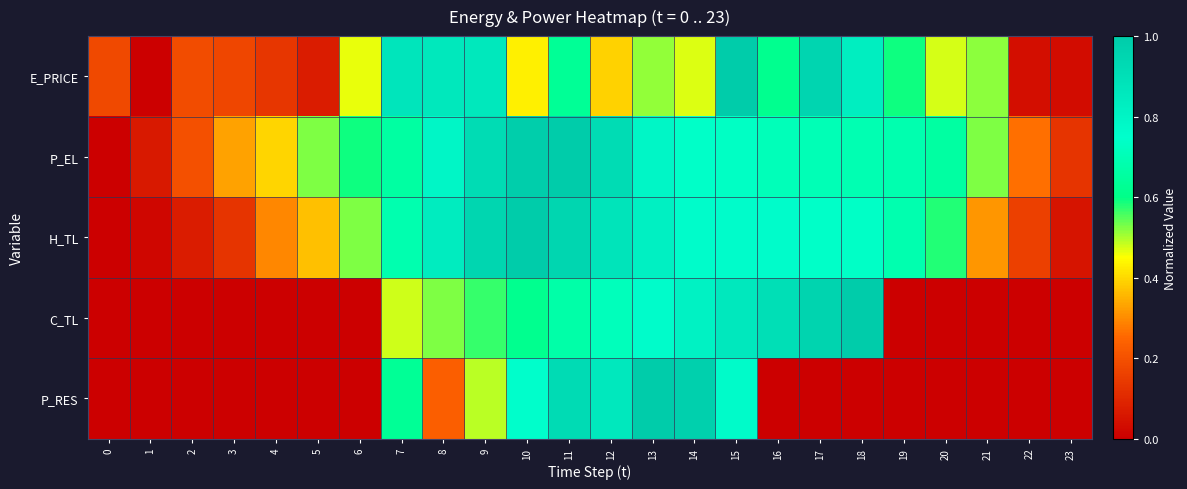

Reading left to right, what are all the values shown in this chart?

E_PRICE: 0=0.2	1=0.0	2=0.2	3=0.2	4=0.1	5=0.1	6=0.5	7=0.9	8=0.9	9=0.9	10=0.4	11=0.6	12=0.4	13=0.5	14=0.5	15=1.0	16=0.6	17=1.0	18=0.8	19=0.6	20=0.5	21=0.5	22=0.0	23=0.0
P_EL: 0=0.0	1=0.1	2=0.2	3=0.3	4=0.4	5=0.5	6=0.6	7=0.7	8=0.8	9=0.9	10=1.0	11=1.0	12=0.9	13=0.8	14=0.7	15=0.7	16=0.7	17=0.7	18=0.7	19=0.7	20=0.7	21=0.5	22=0.3	23=0.1
H_TL: 0=0.0	1=0.0	2=0.1	3=0.1	4=0.3	5=0.4	6=0.5	7=0.7	8=0.8	9=0.9	10=1.0	11=0.9	12=0.9	13=0.8	14=0.8	15=0.8	16=0.8	17=0.7	18=0.7	19=0.7	20=0.6	21=0.3	22=0.2	23=0.1
C_TL: 0=0.0	1=0.0	2=0.0	3=0.0	4=0.0	5=0.0	6=0.0	7=0.5	8=0.5	9=0.6	10=0.6	11=0.7	12=0.7	13=0.8	14=0.8	15=0.9	16=0.9	17=1.0	18=1.0	19=0.0	20=0.0	21=0.0	22=0.0	23=0.0
P_RES: 0=0.0	1=0.0	2=0.0	3=0.0	4=0.0	5=0.0	6=0.0	7=0.6	8=0.2	9=0.5	10=0.8	11=0.9	12=0.9	13=1.0	14=1.0	15=0.8	16=0.0	17=0.0	18=0.0	19=0.0	20=0.0	21=0.0	22=0.0	23=0.0